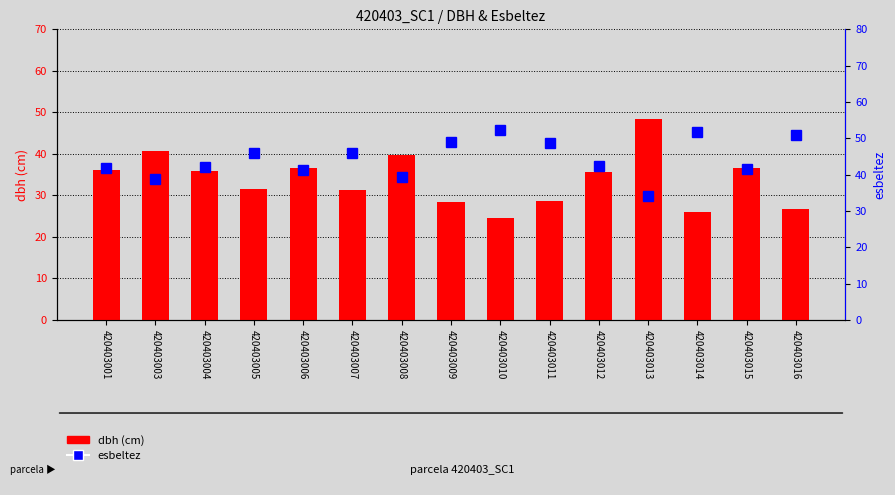

True or false: dbh has a value of 52.7 at 420403007.

False